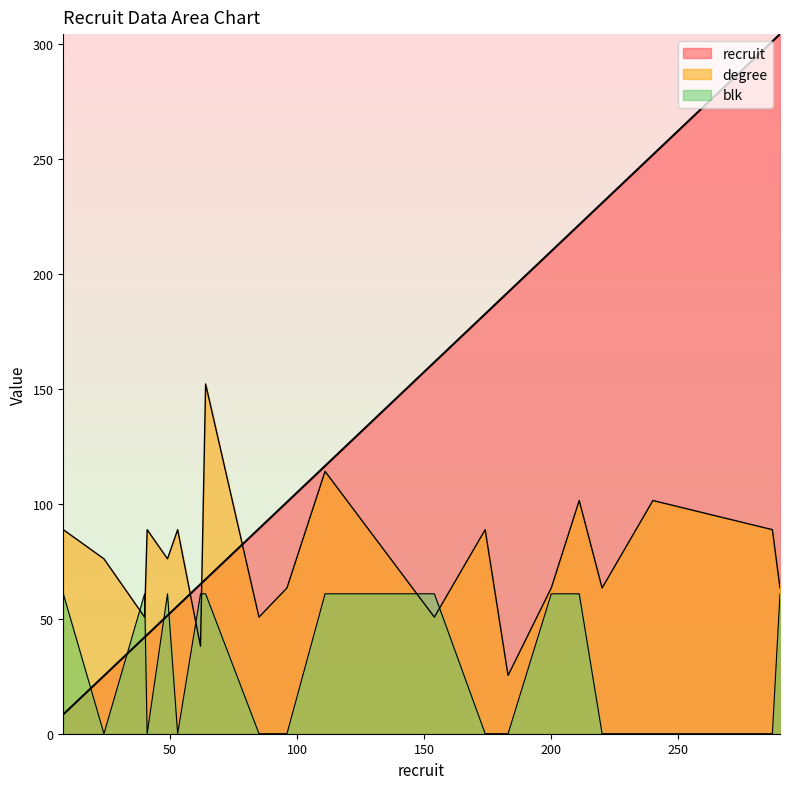

Is it true that degree equals 19.3 at 41?

False